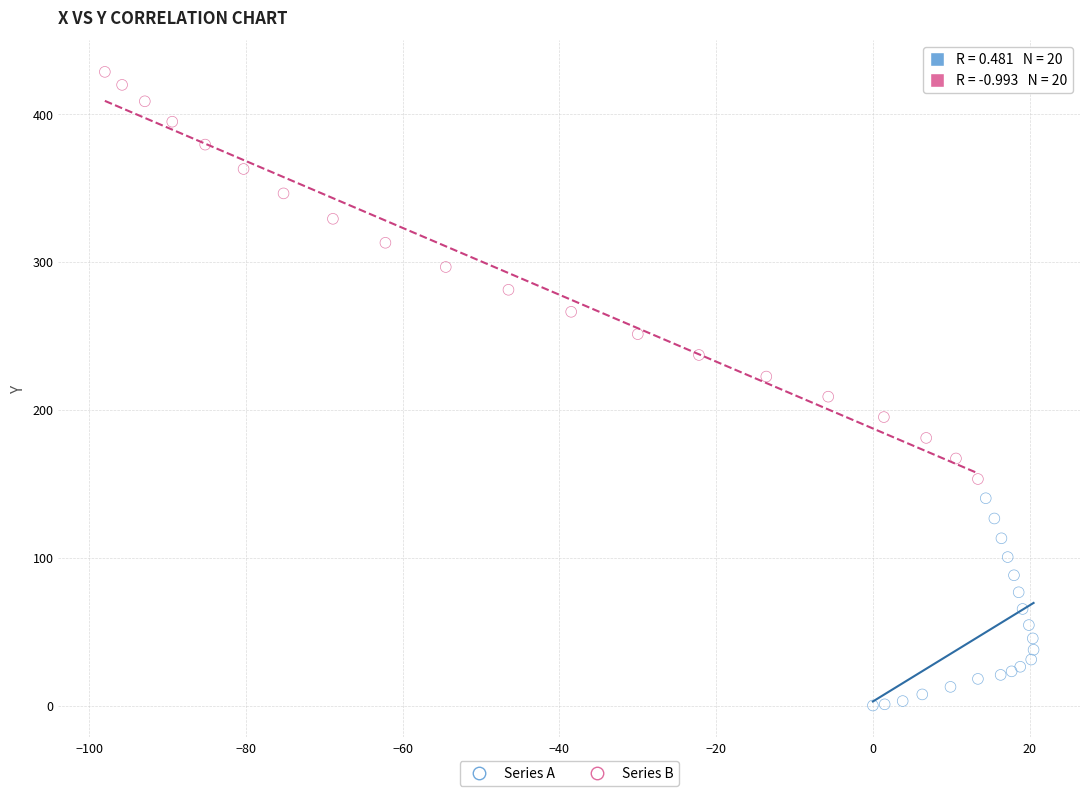

What are all the series names shown in the legend?

Series A, Series B